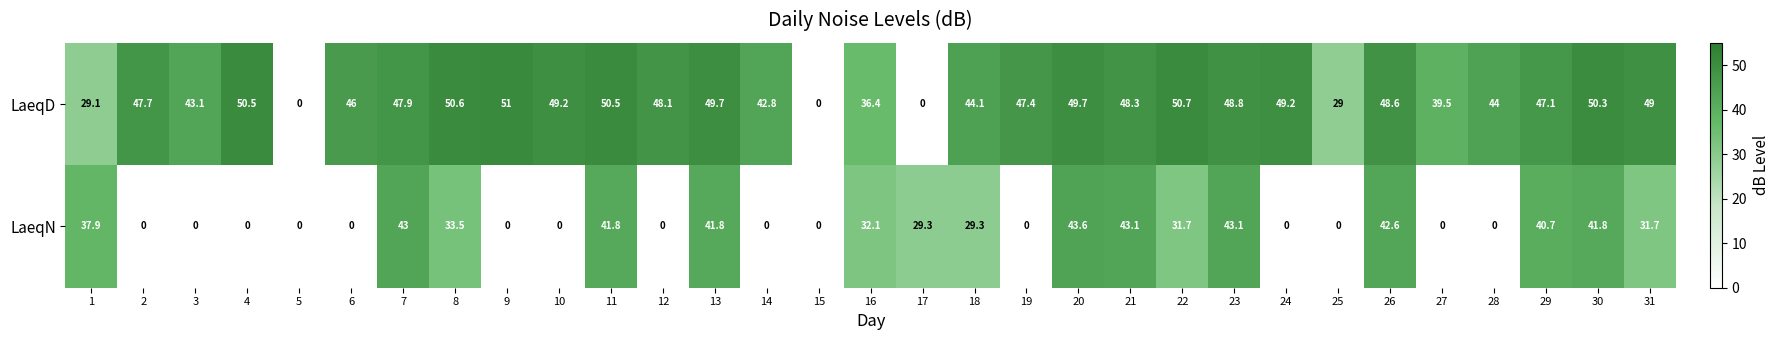

Which label corresponds to the largest value in the chart?

9